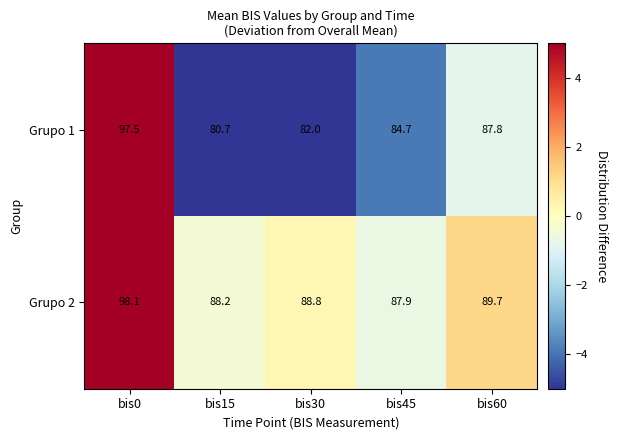

The Grupo 2 series shows 146.5 at bis45. True or false?

False